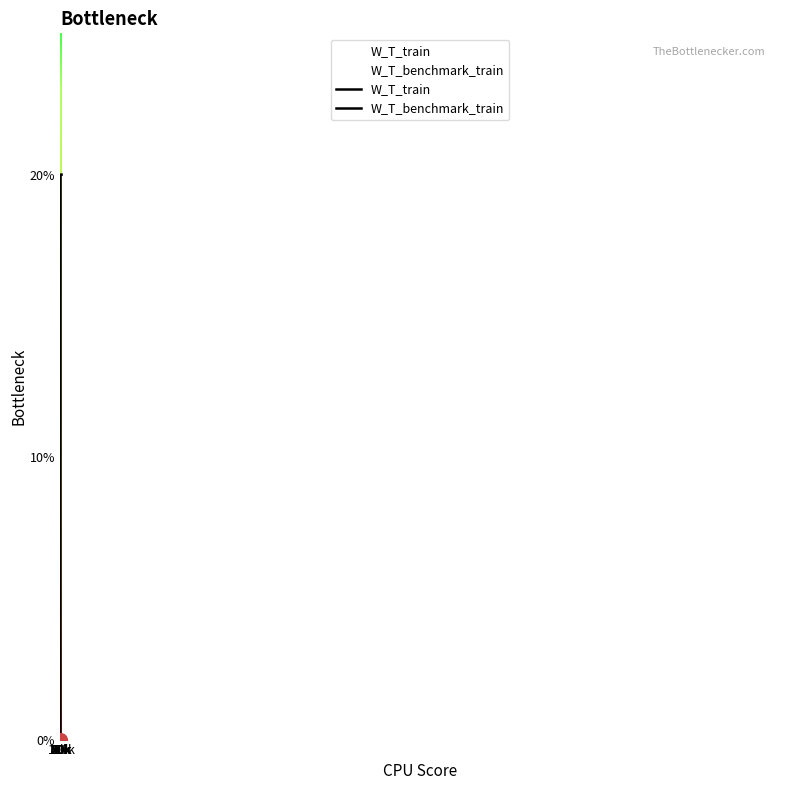

True or false: W_T_benchmark_train and W_T_train cross at least once.

False